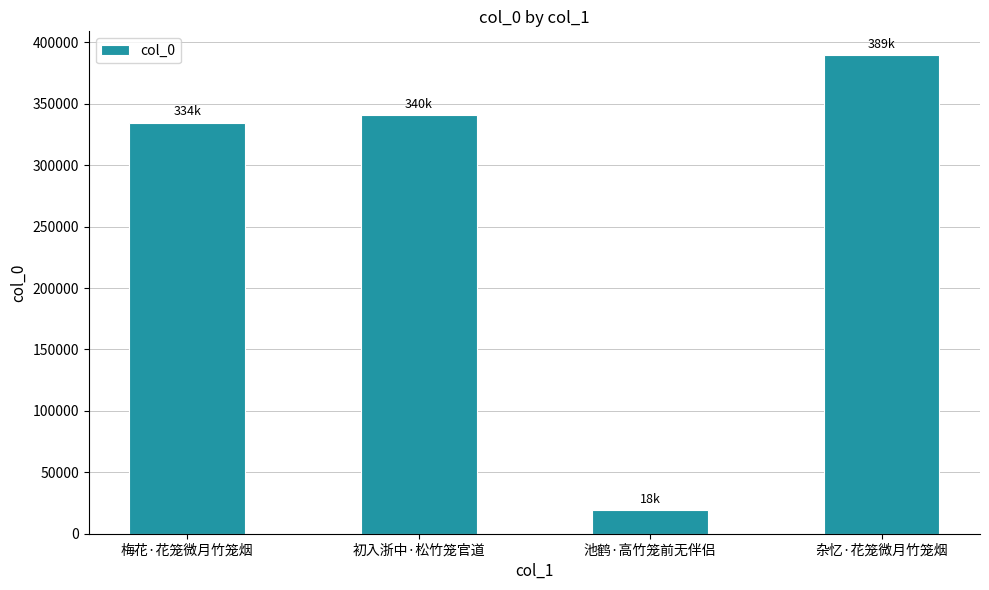

List the labels in order of value, smallest first.

池鹤·高竹笼前无伴侣, 梅花·花笼微月竹笼烟, 初入浙中·松竹笼官道, 杂忆·花笼微月竹笼烟